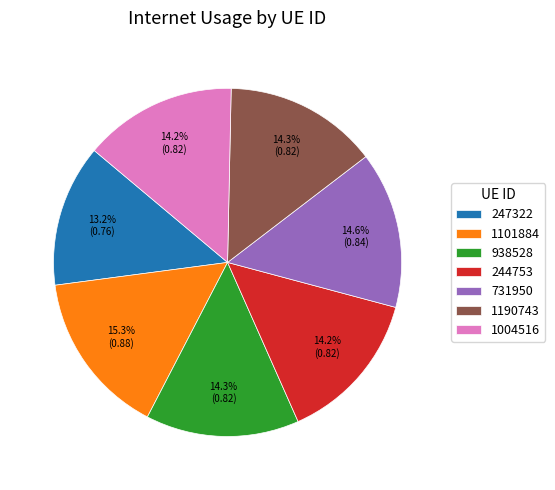

Is the sum of 731950 and 938528 greater than half?

No